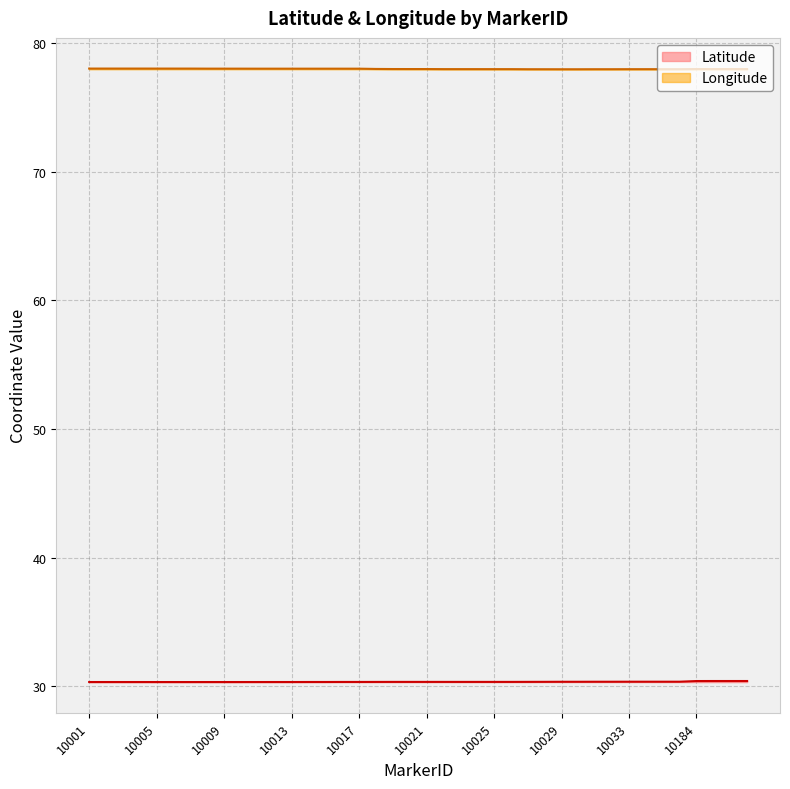

What is the approximate value of Latitude at 35?

30.4